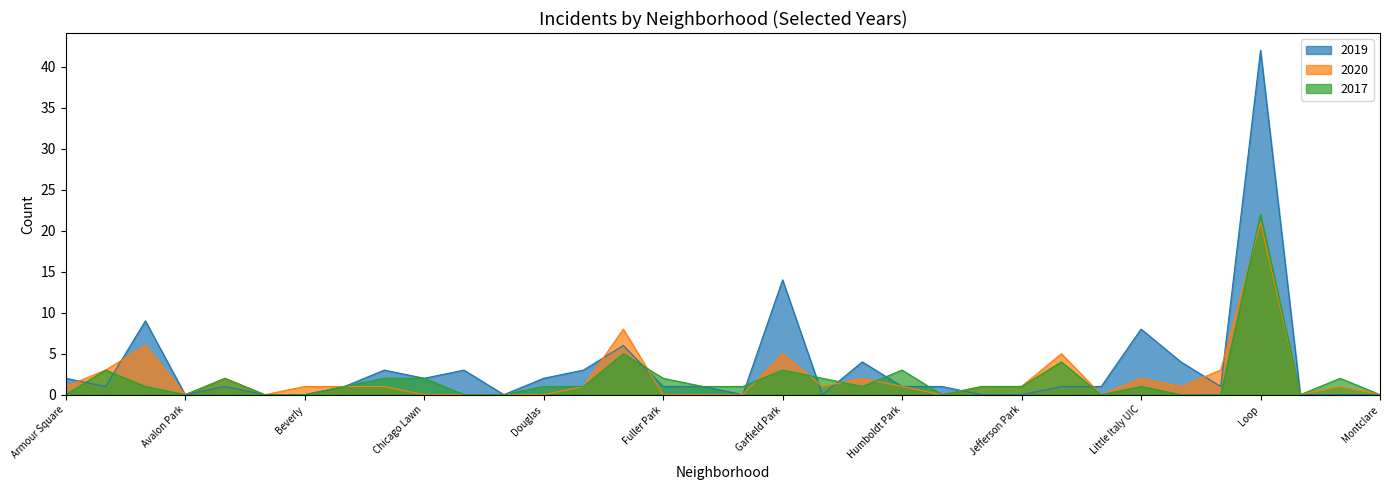

Reading left to right, list all the values displayed in this chart.

2019: 2	1	9	0	1	0	0	1	3	2	3	0	2	3	6	1	1	0	14	0	4	1	1	0	0	1	1	8	4	1	42	0	0	0
2020: 1	3	6	0	2	0	1	1	1	0	0	0	0	1	8	0	0	0	5	1	2	1	0	1	1	5	0	2	1	3	21	0	1	0
2017: 0	3	1	0	2	0	0	1	2	2	0	0	1	1	5	2	1	1	3	2	1	3	0	1	1	4	0	1	0	0	22	0	2	0